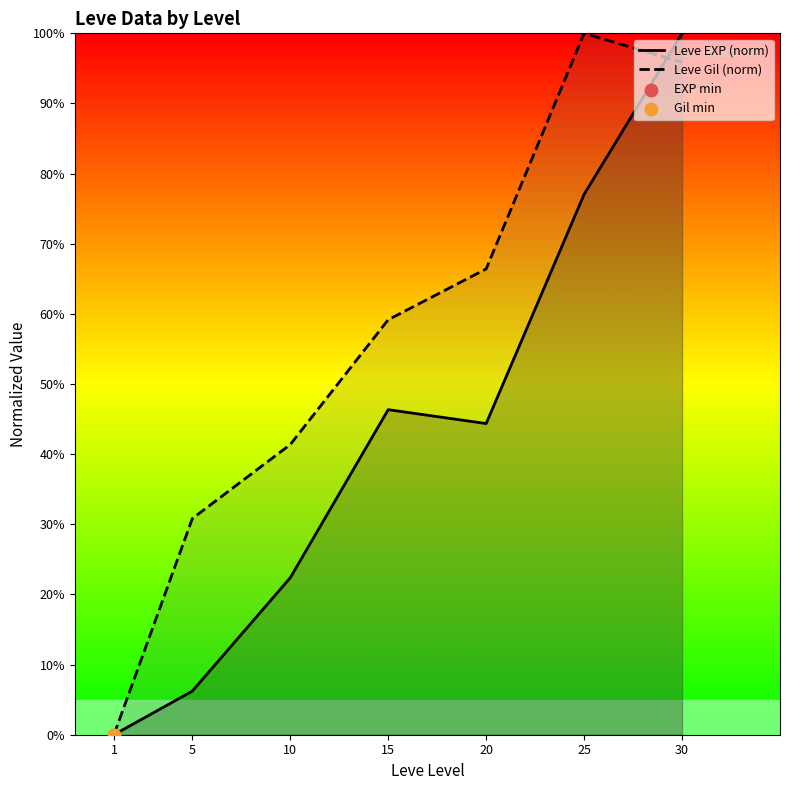

Which series reaches the minimum Y coordinate?

Leve EXP (norm)